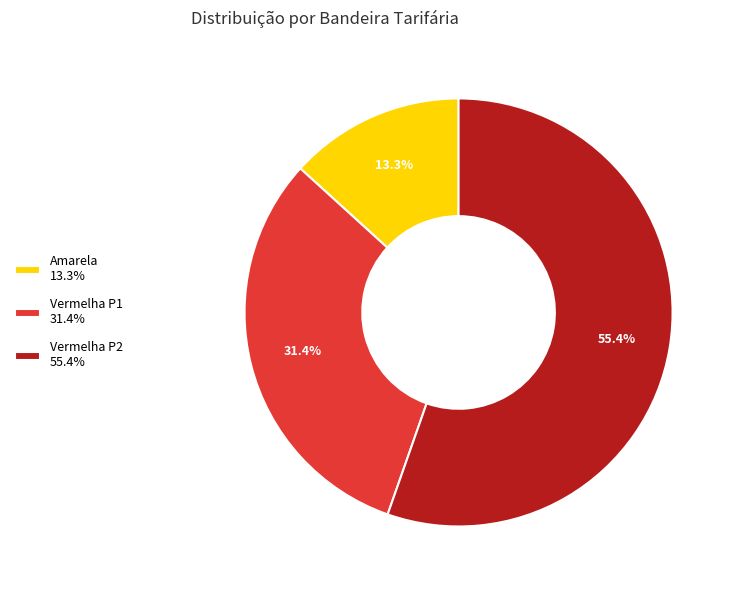

Which slice represents more than half of the pie?

Vermelha P2 55.4%